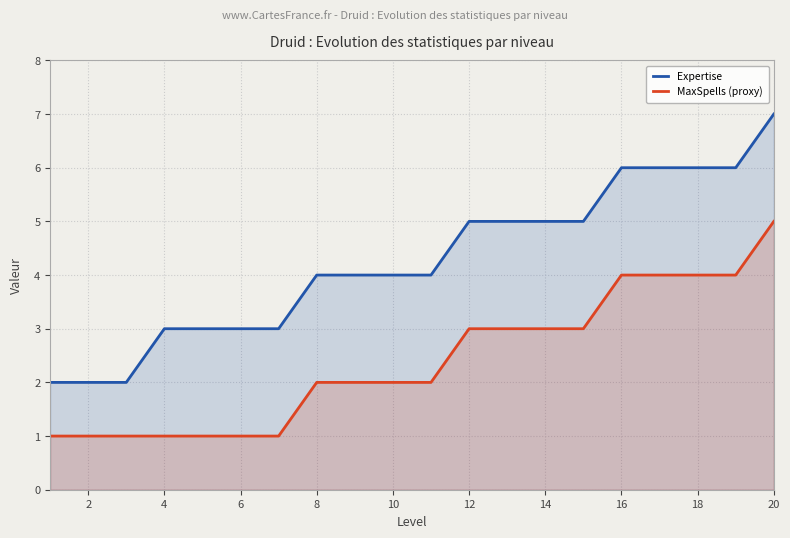

How many lines are shown in the chart?

2